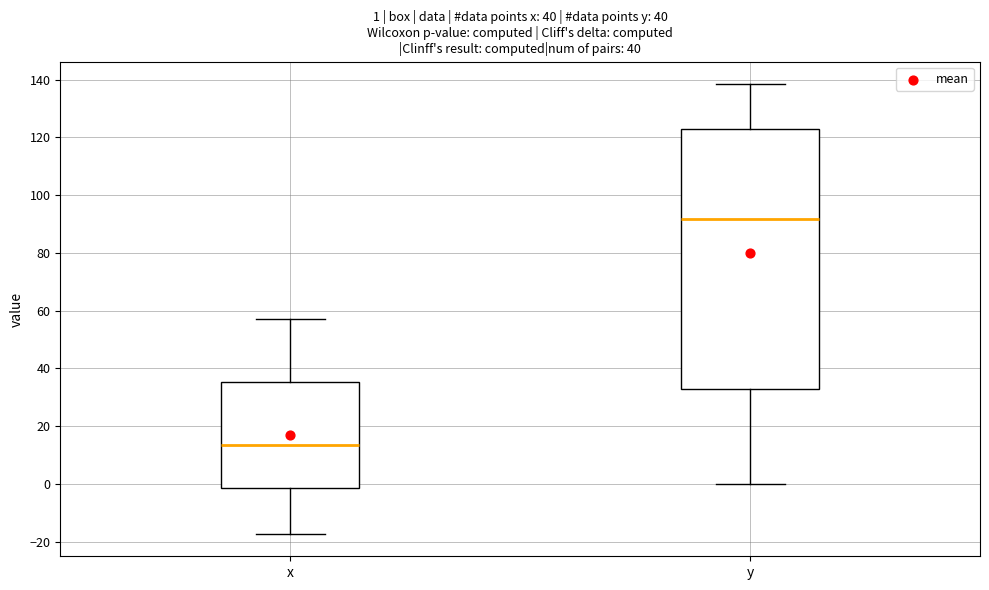

Which box has the highest median line?

y